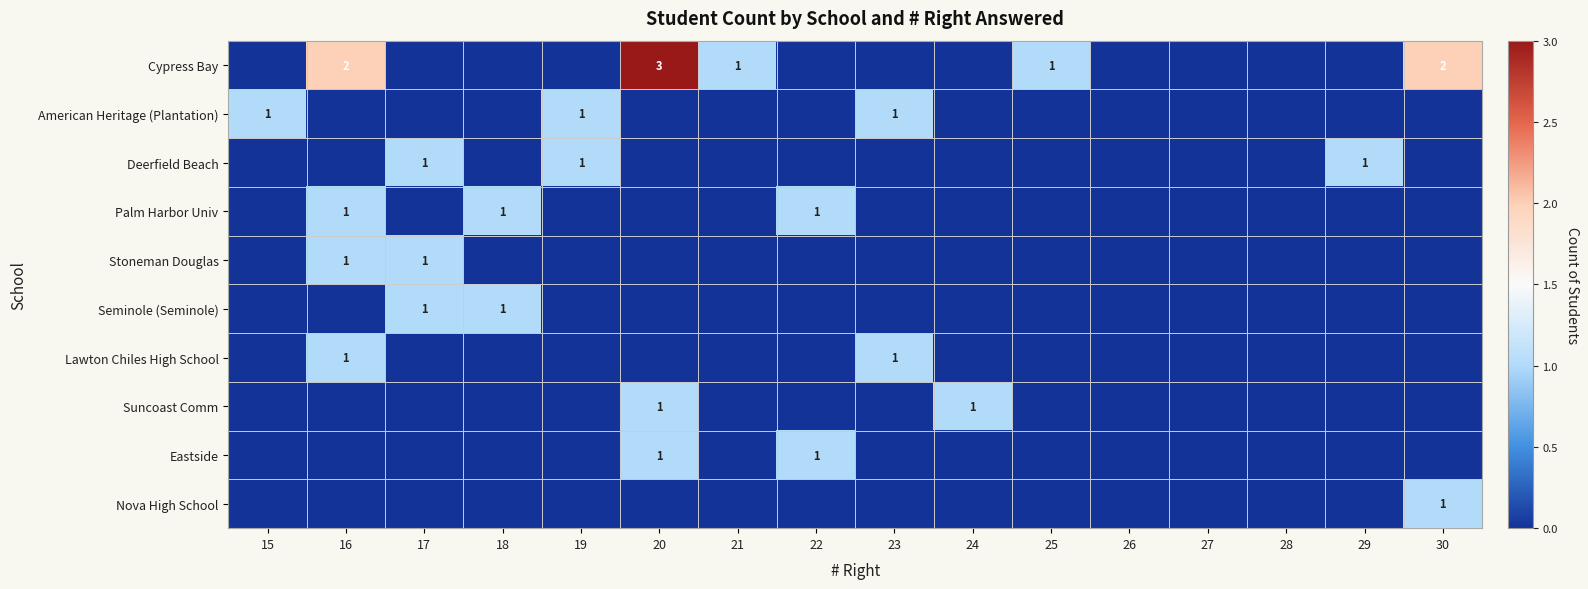

What is the sum of the Cypress Bay values at 21 and 20?

4